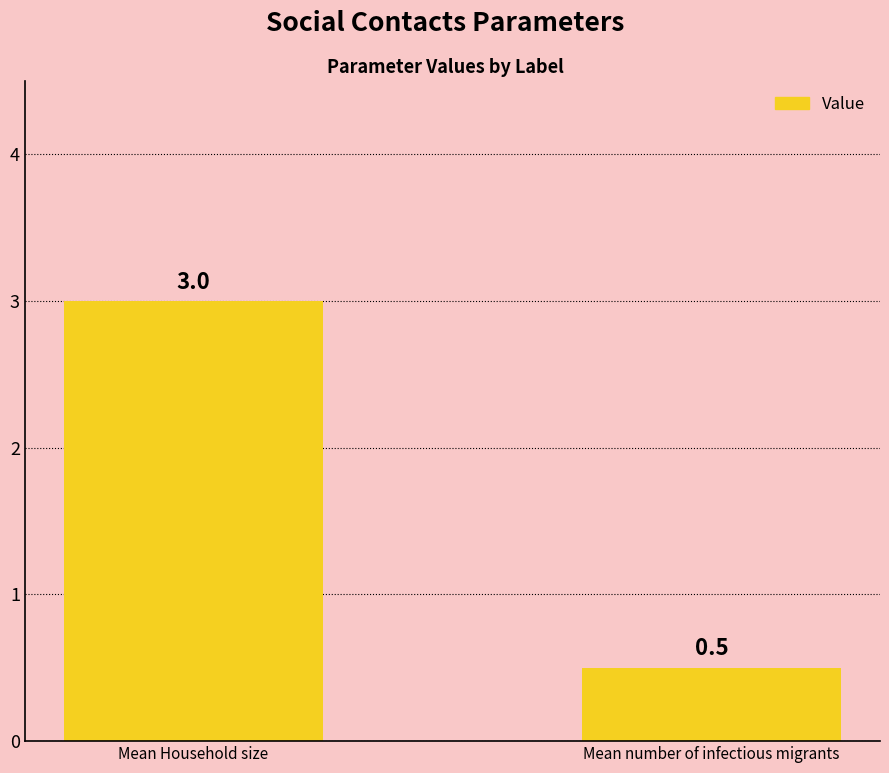

Reading left to right, transcribe all the data shown in this chart.

3.0	0.5